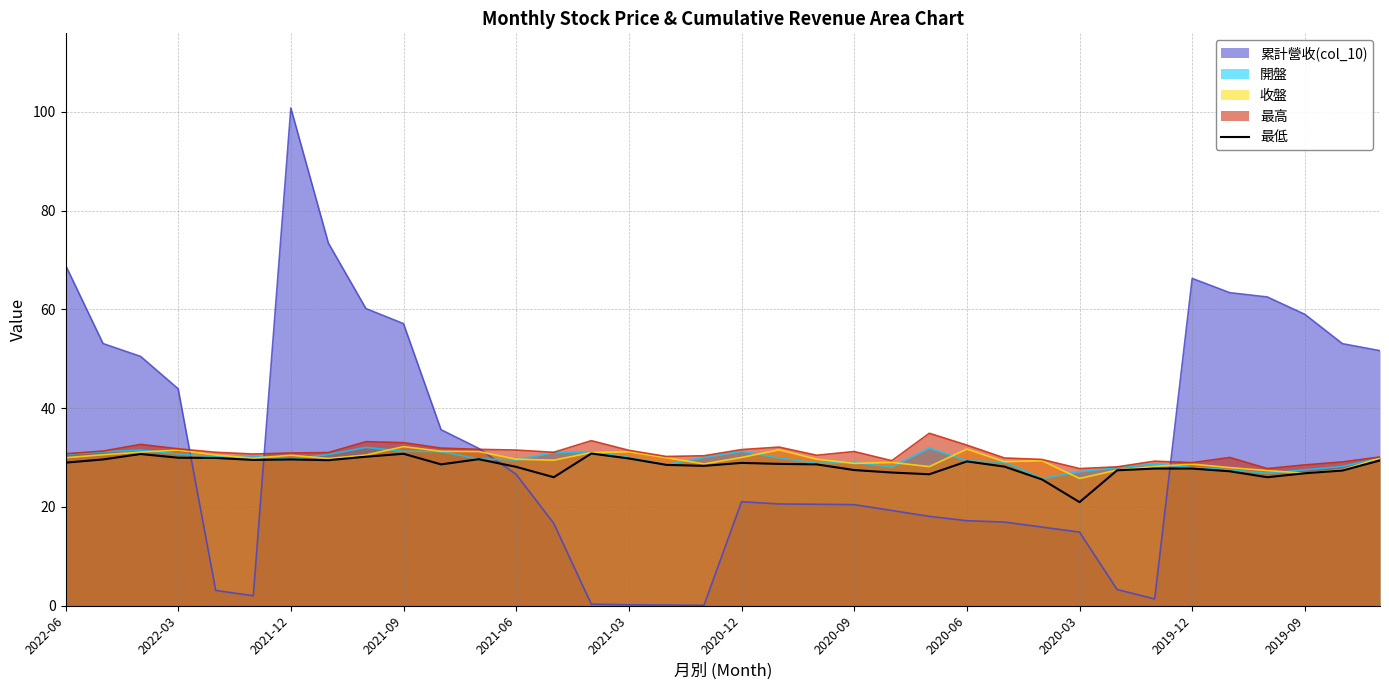

Which series has the widest spread of values?

累計營收(col_10)